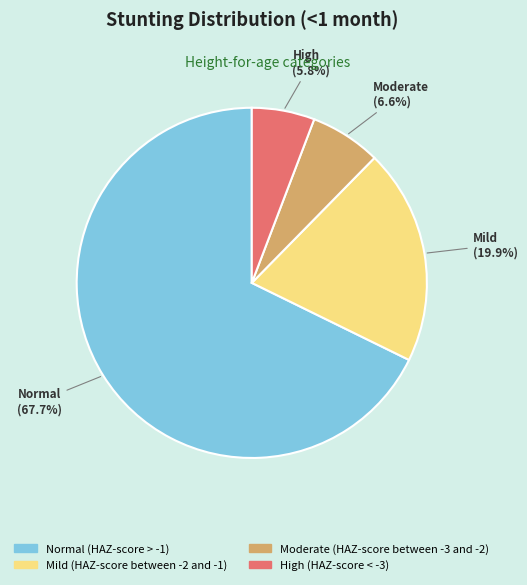

What is the largest slice in the pie chart?

Normal (HAZ-score > -1)